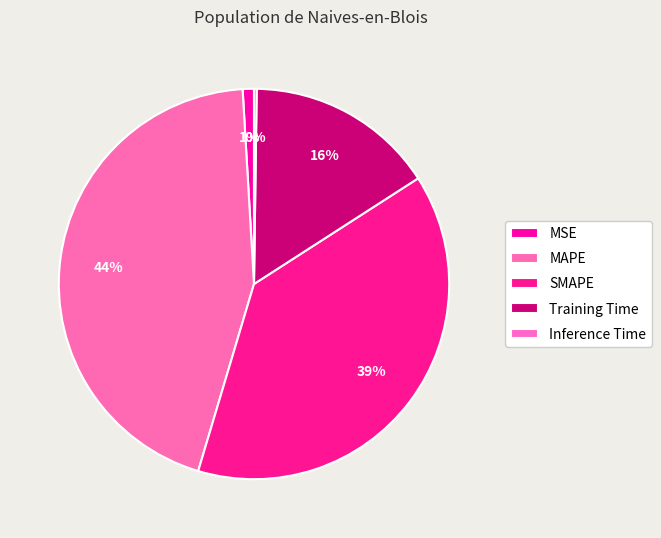

What is the smallest slice in the pie chart?

Inference Time